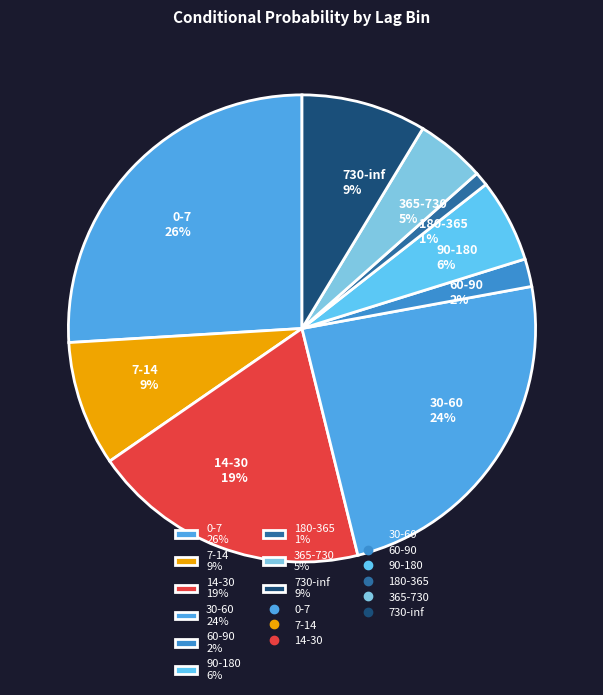

To the nearest percent, what portion does 0-7 26% represent?

26%